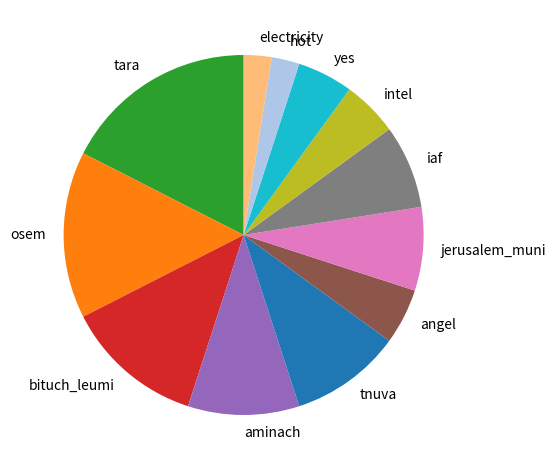

Does iaf account for over 50% of the chart?

No